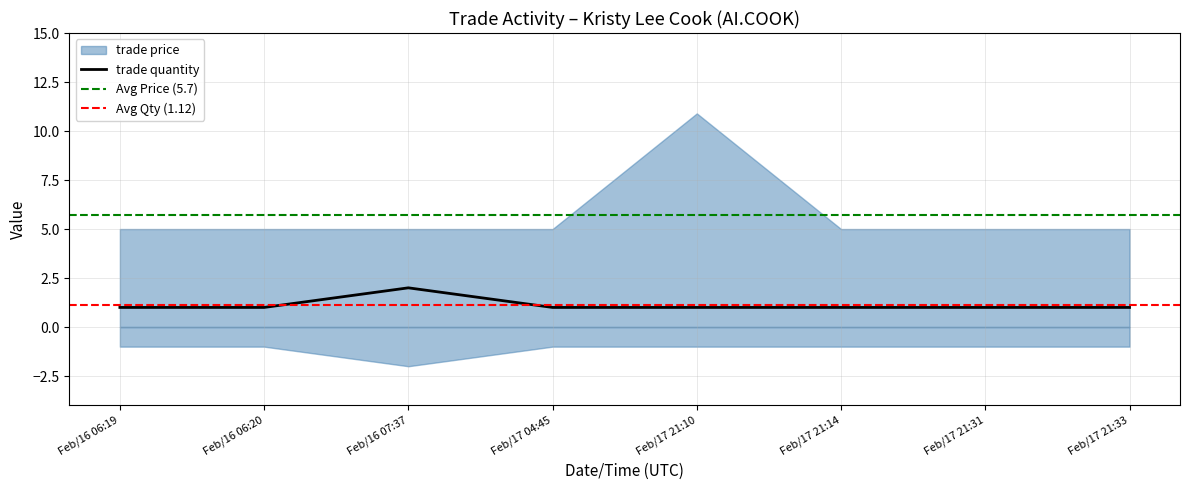

Reading right to left, extract all data points from this chart.

1	1	1	1	1	2	1	1